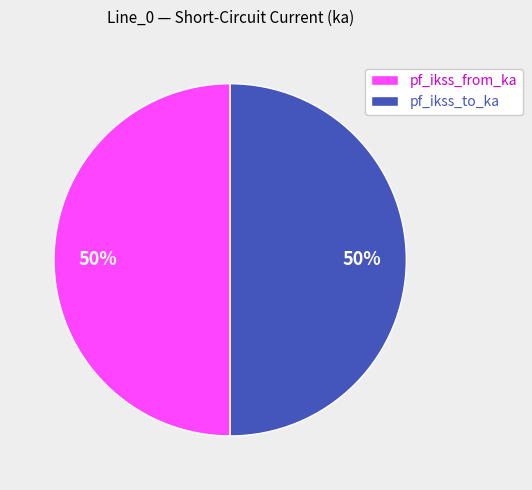

Is the sum of pf_ikss_from_ka and pf_ikss_to_ka greater than half?

Yes